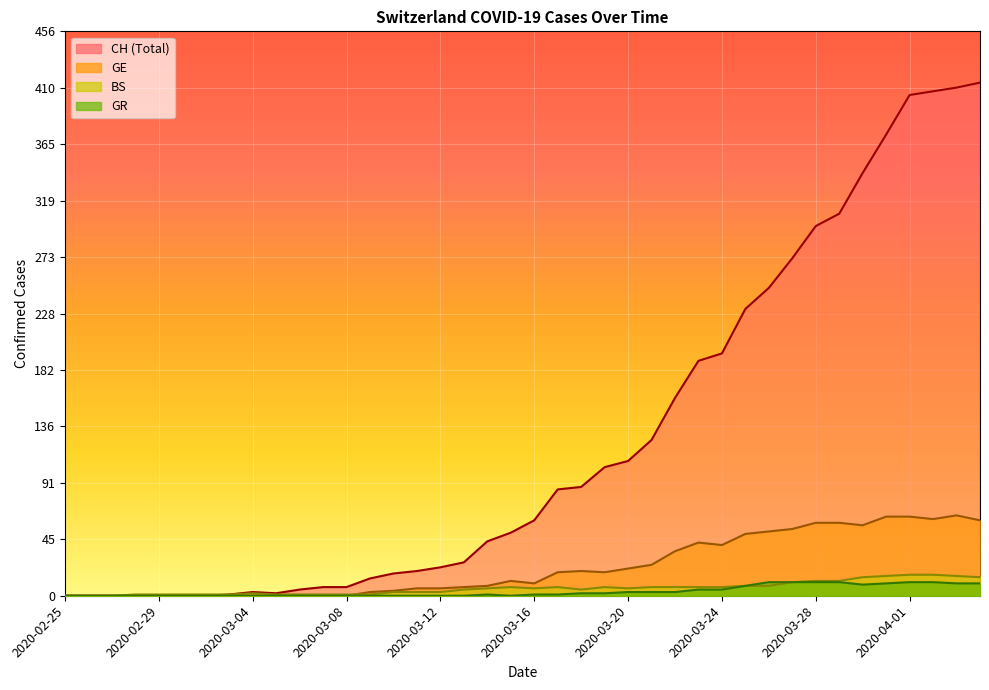

Is it true that GR equals 2 at 2020-03-18?

True